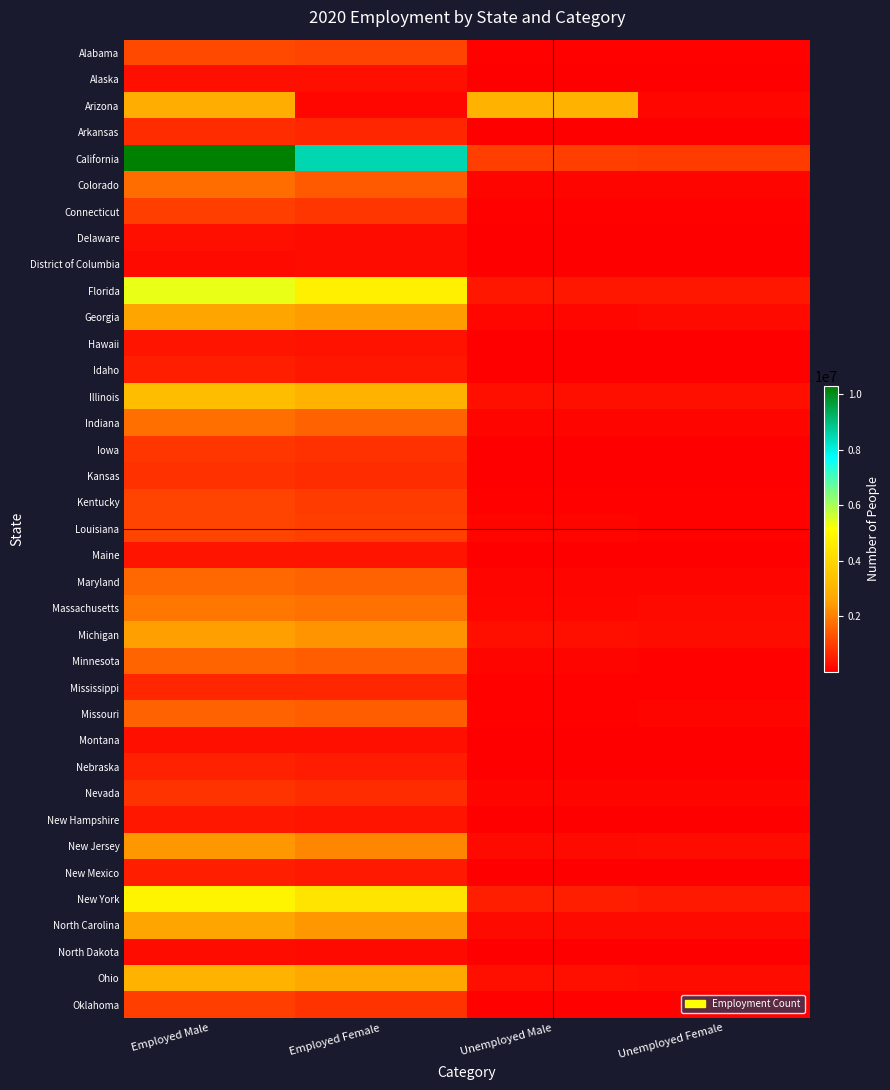

Reading left to right, extract all data points from this chart.

Alabama: Employed Male=1163000	Employed Female=1069000	Unemployed Male=65000	Unemployed Female=68000
Alaska: Employed Male=278000	Employed Female=268000	Unemployed Male=15000	Unemployed Female=11000
Arizona: Employed Male=2858000	Employed Female=133000	Unemployed Male=3002000	Unemployed Female=144000
Arkansas: Employed Male=714000	Employed Female=644000	Unemployed Male=42000	Unemployed Female=43000
California: Employed Male=10287000	Employed Female=8520000	Unemployed Male=982000	Unemployed Female=938000
Colorado: Employed Male=1707000	Employed Female=1420000	Unemployed Male=119000	Unemployed Female=111000
Connecticut: Employed Male=982000	Employed Female=886000	Unemployed Male=81000	Unemployed Female=64000
Delaware: Employed Male=253000	Employed Female=231000	Unemployed Male=21000	Unemployed Female=17000
District of Columbia: Employed Male=197000	Employed Female=209000	Unemployed Male=14000	Unemployed Female=18000
Florida: Employed Male=5360000	Employed Female=4711000	Unemployed Male=406000	Unemployed Female=394000
Georgia: Employed Male=2580000	Employed Female=2466000	Unemployed Male=153000	Unemployed Female=177000
Hawaii: Employed Male=336000	Employed Female=311000	Unemployed Male=40000	Unemployed Female=36000
Idaho: Employed Male=496000	Employed Female=399000	Unemployed Male=24000	Unemployed Female=22000
Illinois: Employed Male=3261000	Employed Female=2985000	Unemployed Male=280000	Unemployed Female=289000
Indiana: Employed Male=1768000	Employed Female=1569000	Unemployed Male=119000	Unemployed Female=118000
Iowa: Employed Male=880000	Employed Female=780000	Unemployed Male=48000	Unemployed Female=42000
Kansas: Employed Male=792000	Employed Female=711000	Unemployed Male=46000	Unemployed Female=40000
Kentucky: Employed Male=1079000	Employed Female=934000	Unemployed Male=77000	Unemployed Female=58000
Louisiana: Employed Male=1083000	Employed Female=997000	Unemployed Male=94000	Unemployed Female=80000
Maine: Employed Male=351000	Employed Female=330000	Unemployed Male=19000	Unemployed Female=18000
Maryland: Employed Male=1615000	Employed Female=1563000	Unemployed Male=105000	Unemployed Female=107000
Massachusetts: Employed Male=1884000	Employed Female=1780000	Unemployed Male=167000	Unemployed Female=175000
Michigan: Employed Male=2536000	Employed Female=2315000	Unemployed Male=251000	Unemployed Female=223000
Minnesota: Employed Male=1603000	Employed Female=1475000	Unemployed Male=99000	Unemployed Female=84000
Mississippi: Employed Male=644000	Employed Female=611000	Unemployed Male=52000	Unemployed Female=50000
Missouri: Employed Male=1560000	Employed Female=1478000	Unemployed Male=83000	Unemployed Female=103000
Montana: Employed Male=287000	Employed Female=252000	Unemployed Male=16000	Unemployed Female=15000
Nebraska: Employed Male=554000	Employed Female=489000	Unemployed Male=25000	Unemployed Female=20000
Nevada: Employed Male=833000	Employed Female=703000	Unemployed Male=107000	Unemployed Female=93000
New Hampshire: Employed Male=397000	Employed Female=357000	Unemployed Male=26000	Unemployed Female=24000
New Jersey: Employed Male=2402000	Employed Female=2108000	Unemployed Male=206000	Unemployed Female=227000
New Mexico: Employed Male=500000	Employed Female=429000	Unemployed Male=45000	Unemployed Female=35000
New York: Employed Male=4850000	Employed Female=4417000	Unemployed Male=490000	Unemployed Female=428000
North Carolina: Employed Male=2595000	Employed Female=2382000	Unemployed Male=175000	Unemployed Female=179000
North Dakota: Employed Male=217000	Employed Female=186000	Unemployed Male=12000	Unemployed Female=8000
Ohio: Employed Male=2985000	Employed Female=2738000	Unemployed Male=262000	Unemployed Female=215000
Oklahoma: Employed Male=1010000	Employed Female=840000	Unemployed Male=57000	Unemployed Female=57000